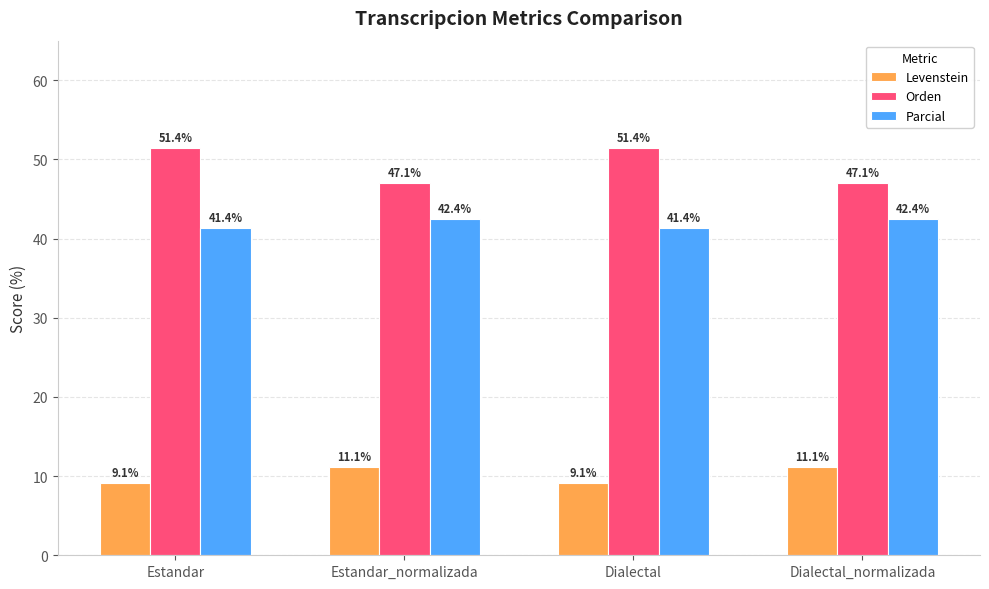

What are all the series names shown in the legend?

Levenstein, Orden, Parcial